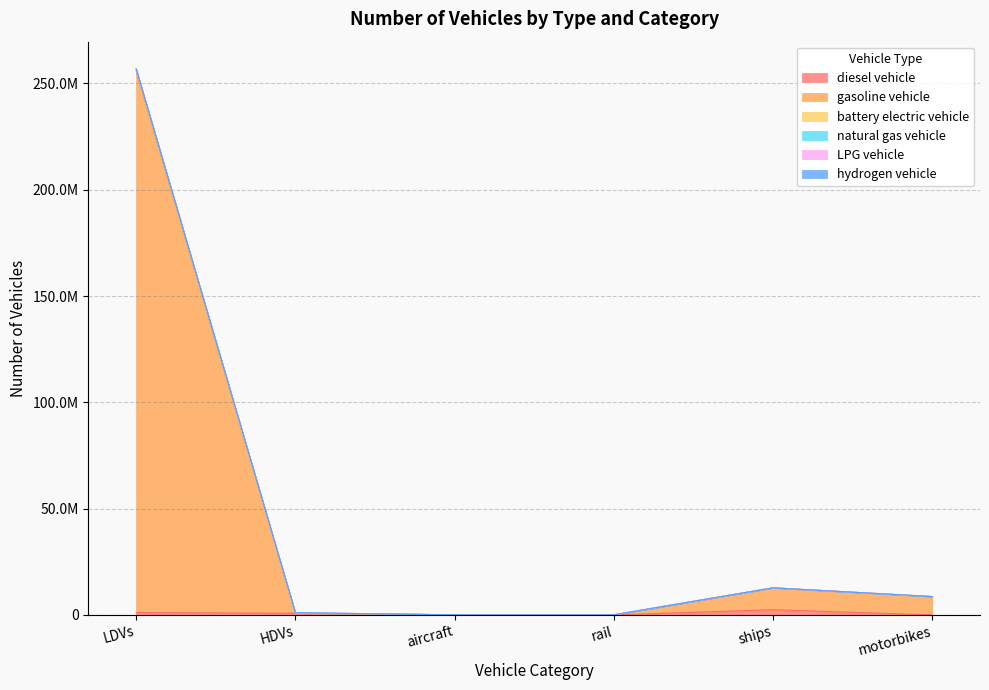

What is the spread (max minus min) of values at motorbikes?

8596314.0